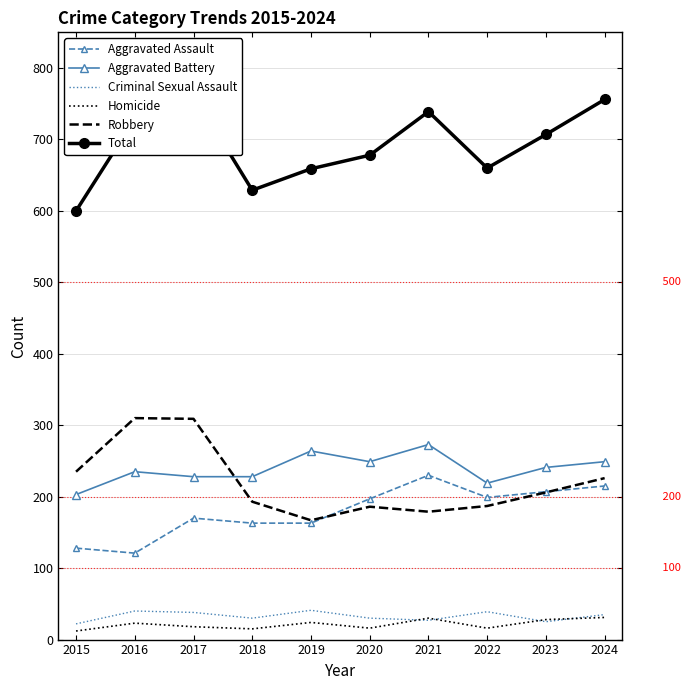

True or false: Criminal Sexual Assault and Aggravated Assault intersect in this chart.

False